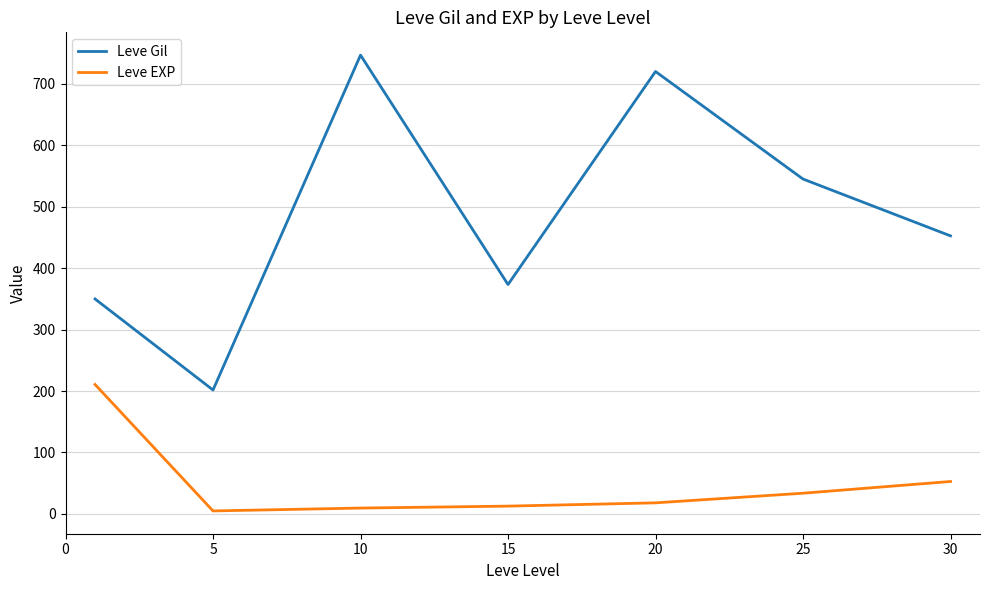

What is the difference between the maximum and minimum values in the Leve Gil series?

545.0